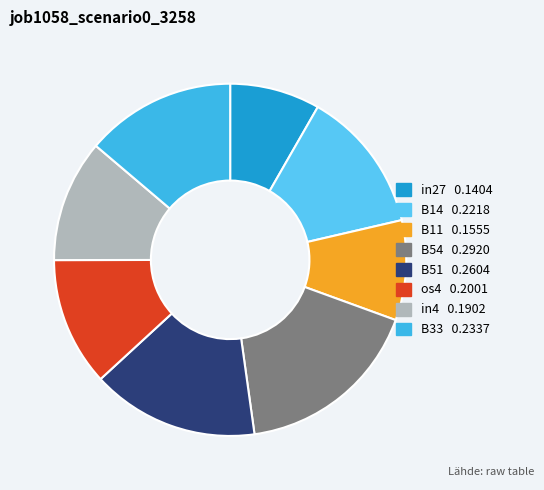

What is the largest slice in the pie chart?

B54